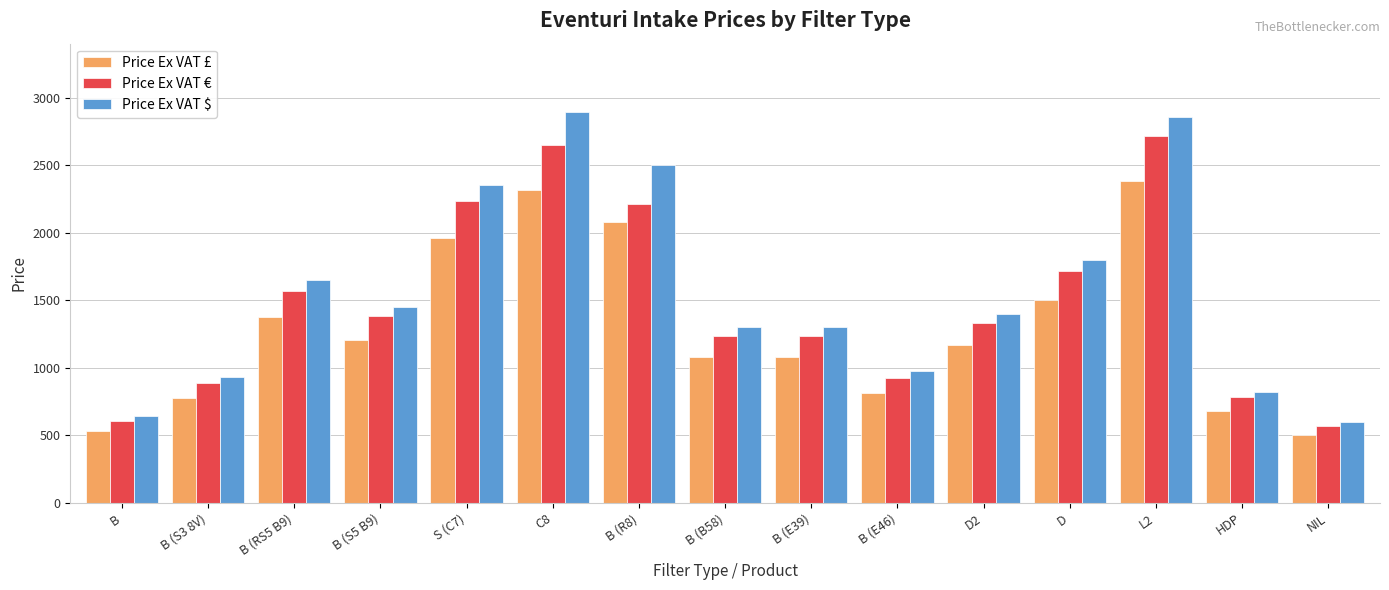

What is the maximum value shown in the chart?

2895